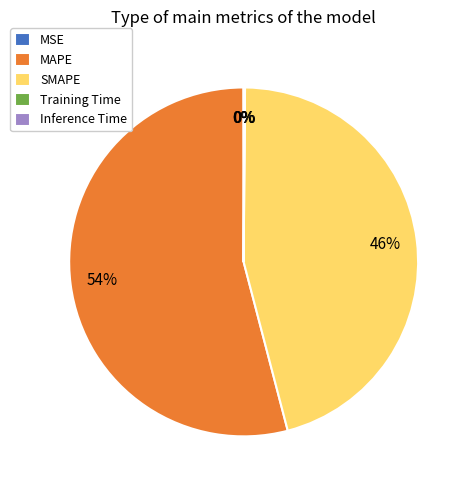

To the nearest percent, what is the difference between the largest and smallest slice percentages?

54%